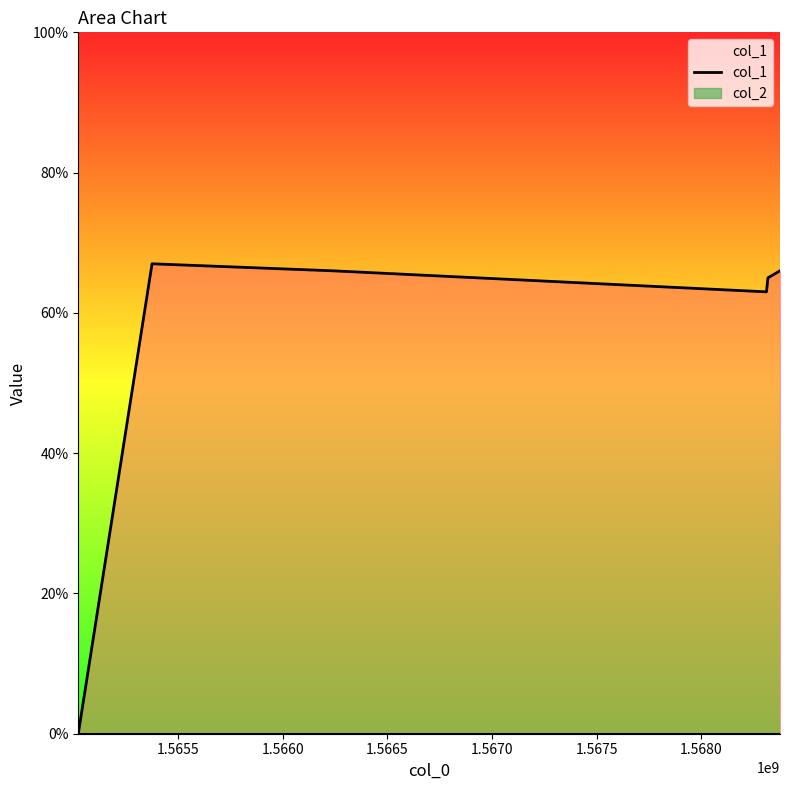

At which category does the data reach its first local peak?

1.5655